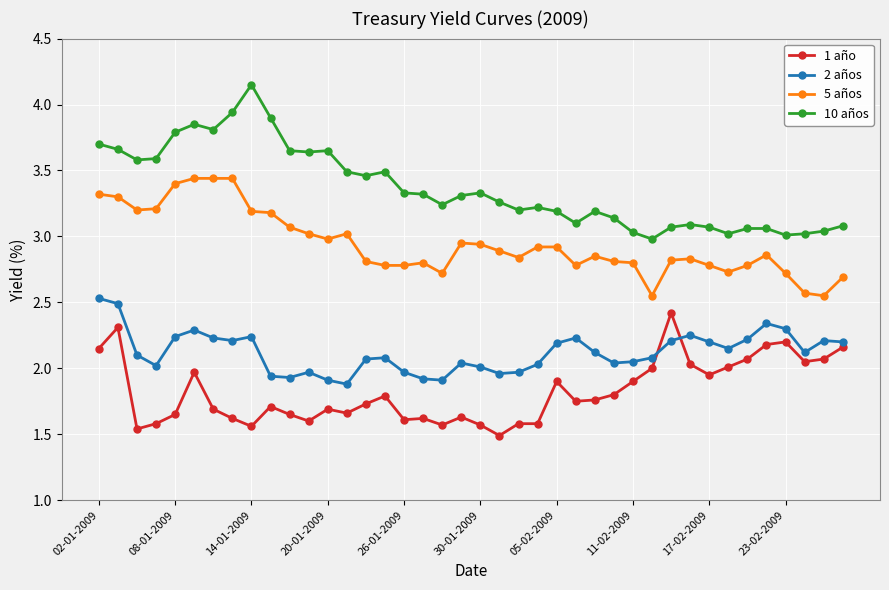

Which series has the largest total across all categories?

10 años